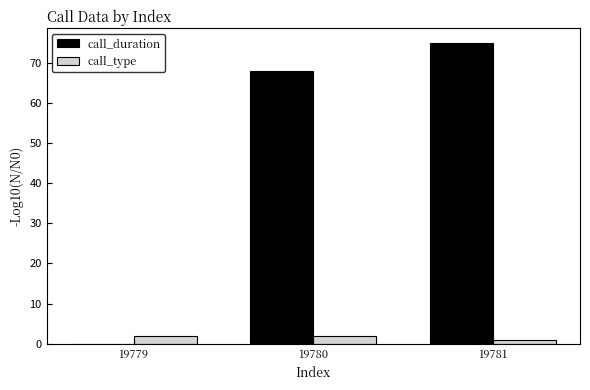

Which series has the largest total across all categories?

call_duration